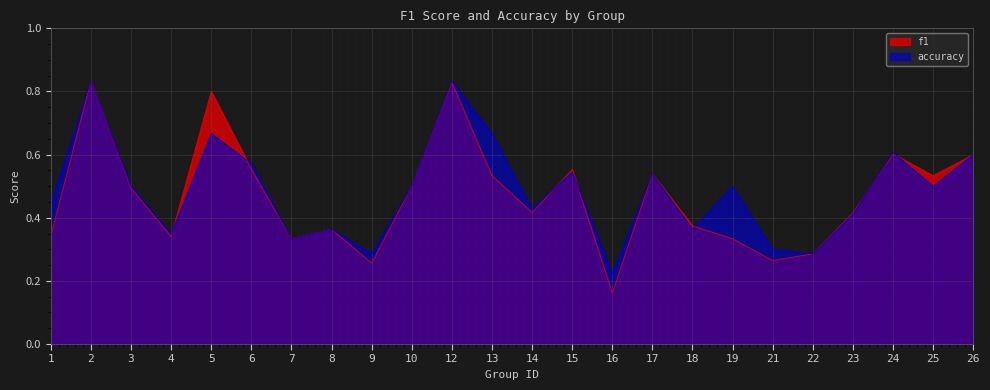

True or false: accuracy and f1 cross at least once.

True